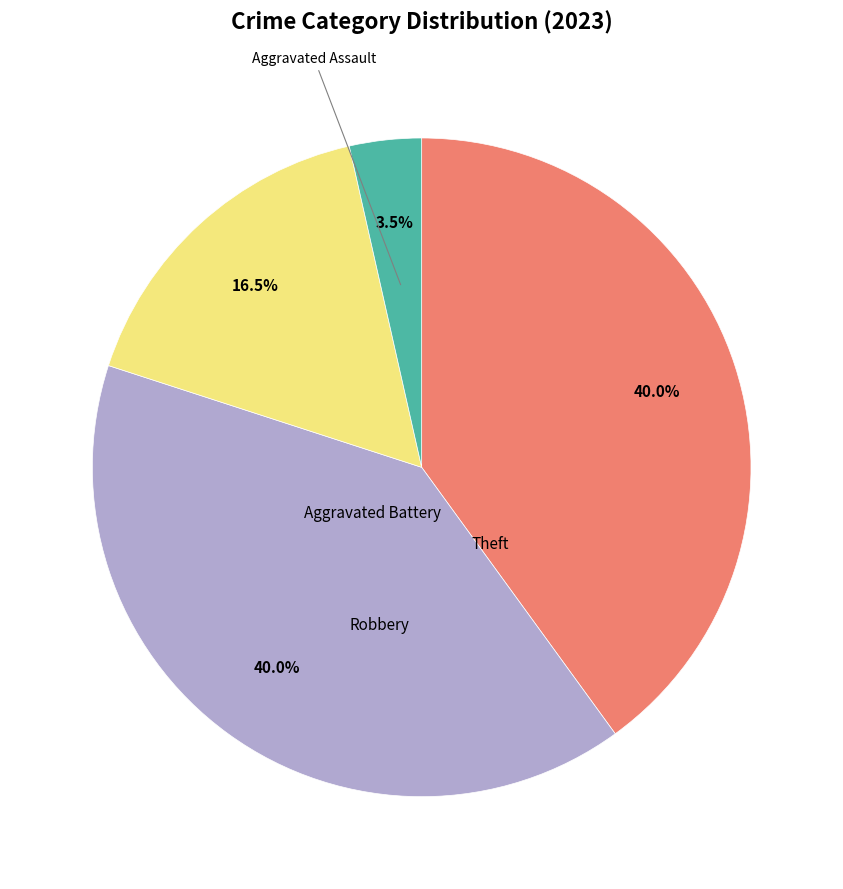

Is there a majority slice in this chart?

No